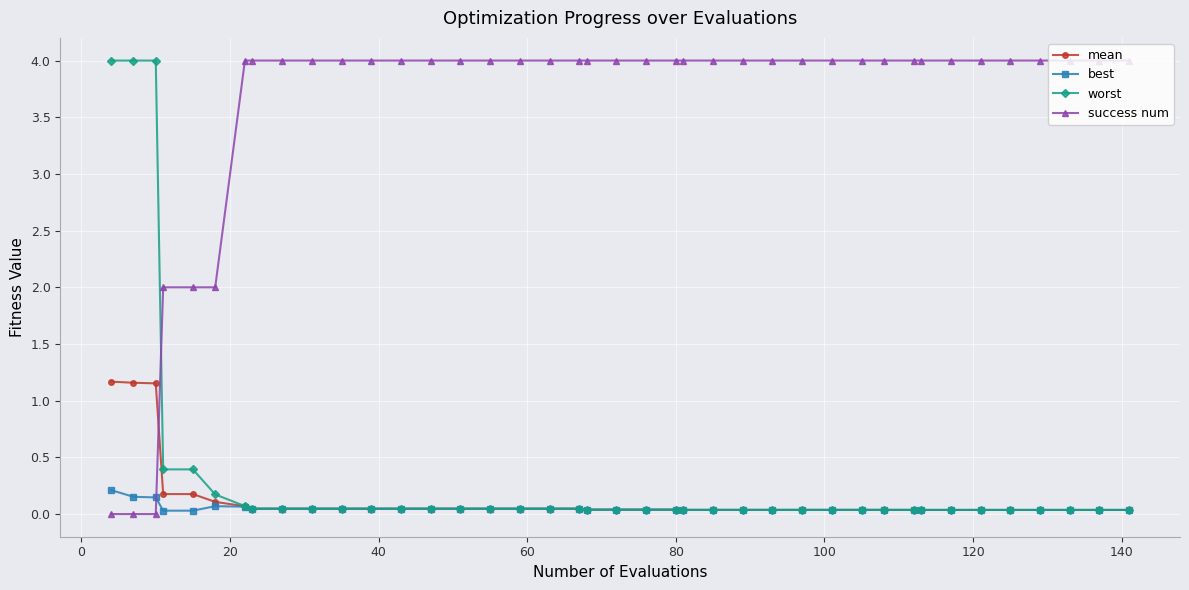

True or false: mean and success num cross at least once.

True